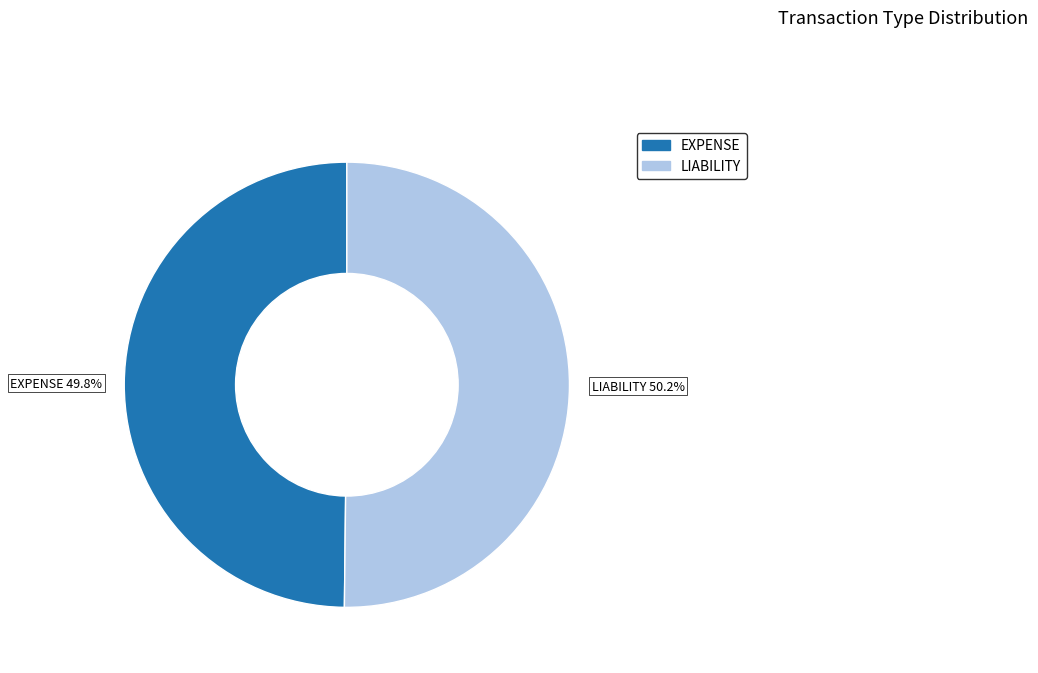

How many segments does this pie chart have?

2